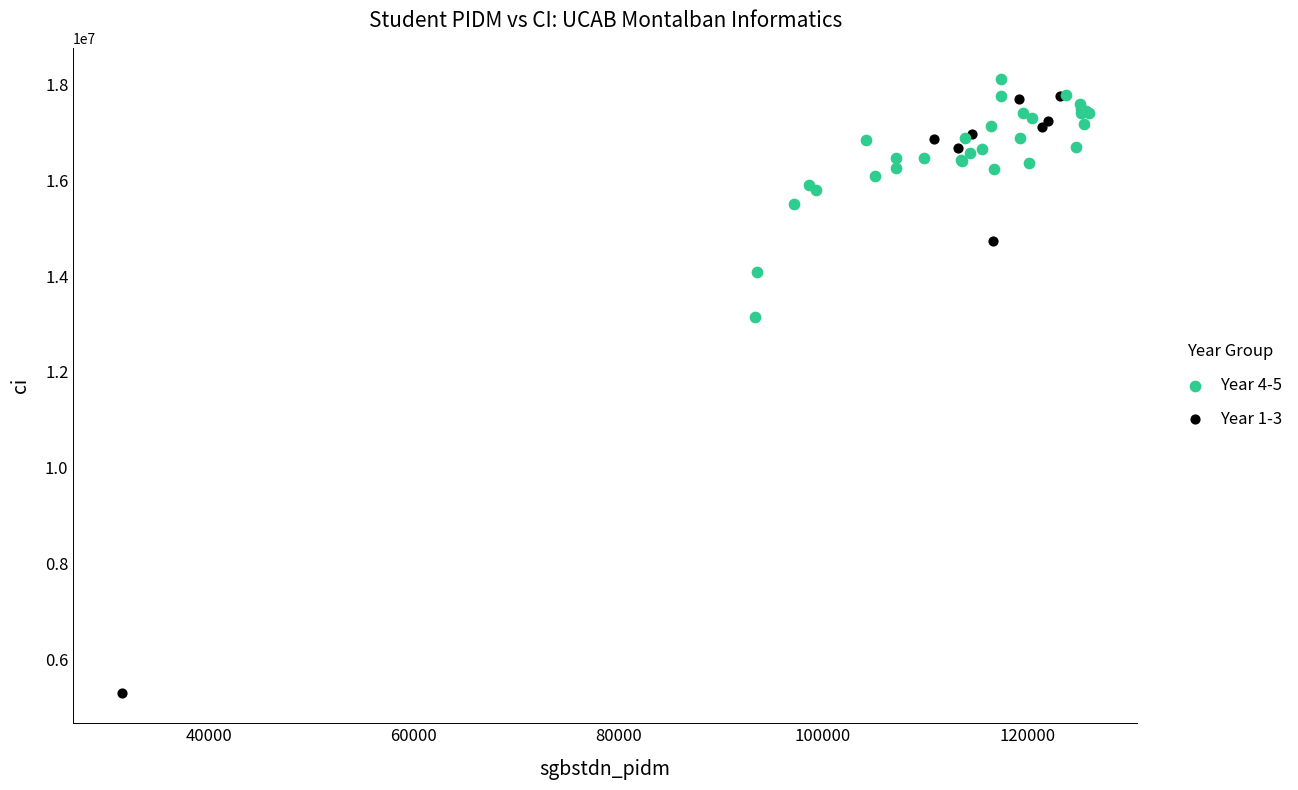

What are all the series names shown in the legend?

Year 4-5, Year 1-3